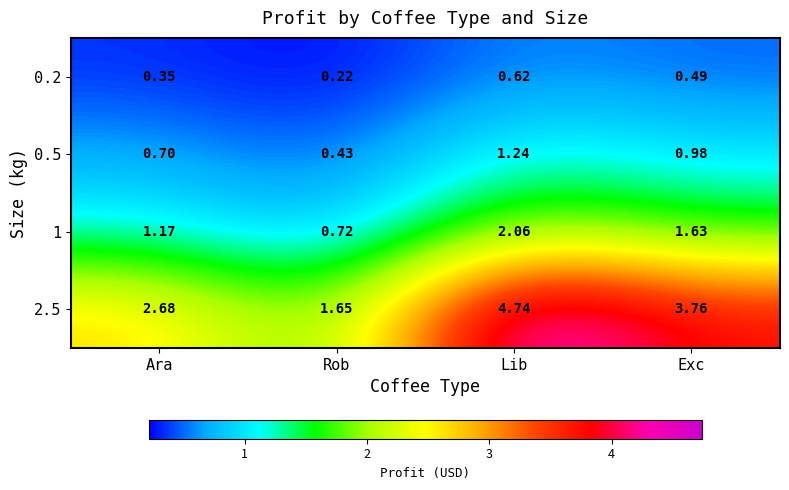

Between Lib and Exc, which series saw the biggest shift?

2.5